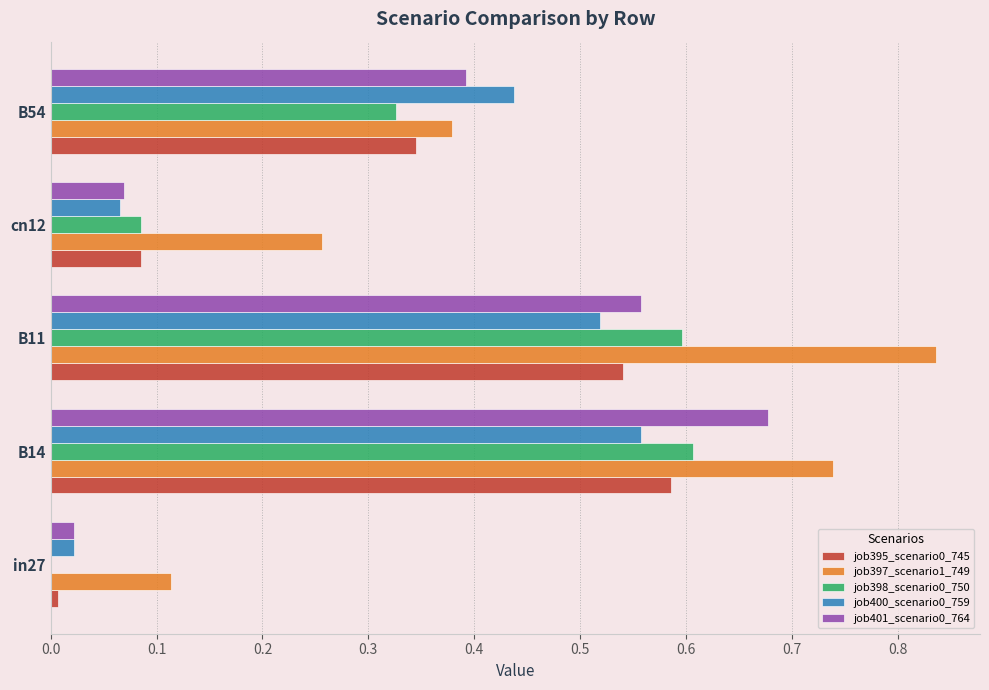

Is it true that job400_scenario0_759 equals 0.0 at in27?

True